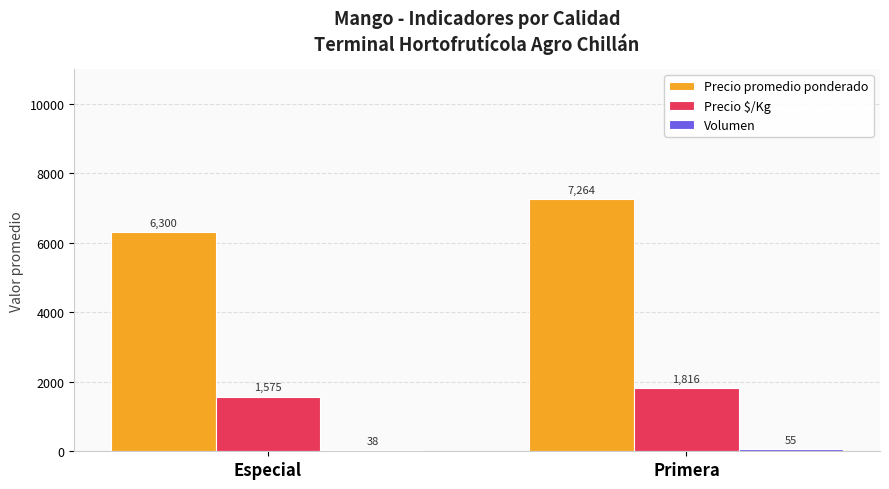

The Precio $/Kg series shows 1816 at Primera. True or false?

True